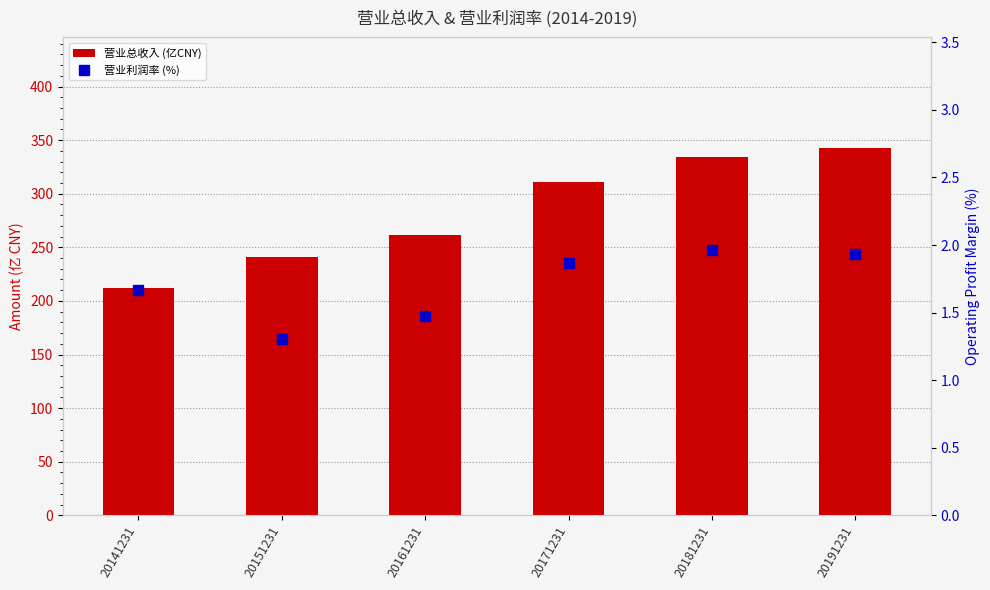

Reading left to right, list all the values displayed in this chart.

营业总收入 (亿CNY): 20141231=212.0	20151231=241.2	20161231=261.2	20171231=310.8	20181231=334.7	20191231=343.0
营业利润率 (%): 20141231=1.7	20151231=1.3	20161231=1.5	20171231=1.9	20181231=2.0	20191231=1.9